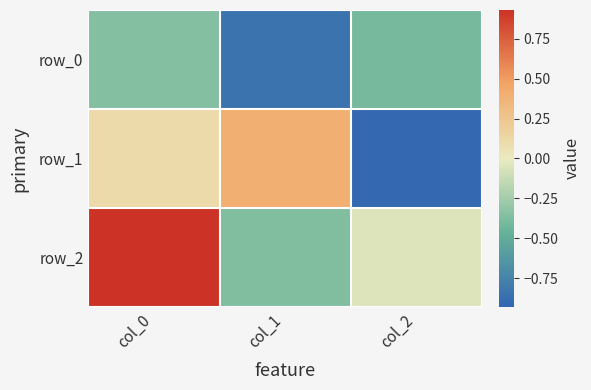

Reading left to right, what are all the values shown in this chart?

row_0: col_0=-0.4	col_1=-0.8	col_2=-0.4
row_1: col_0=0.1	col_1=0.4	col_2=-0.9
row_2: col_0=0.9	col_1=-0.4	col_2=-0.0